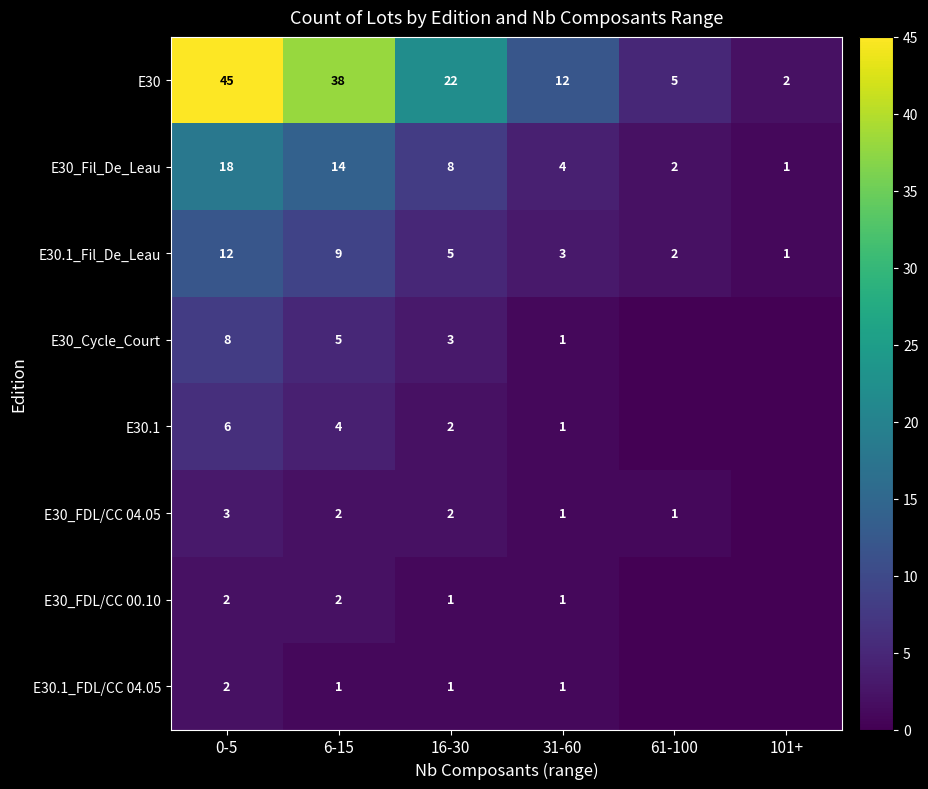

At which label does E30_Fil_De_Leau reach its peak?

0-5